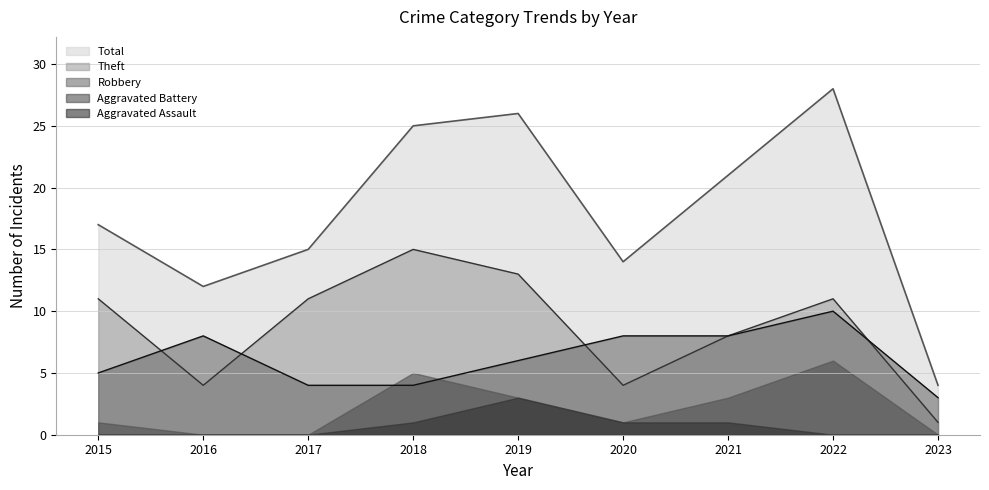

The Robbery series shows 10 at 2022. True or false?

True